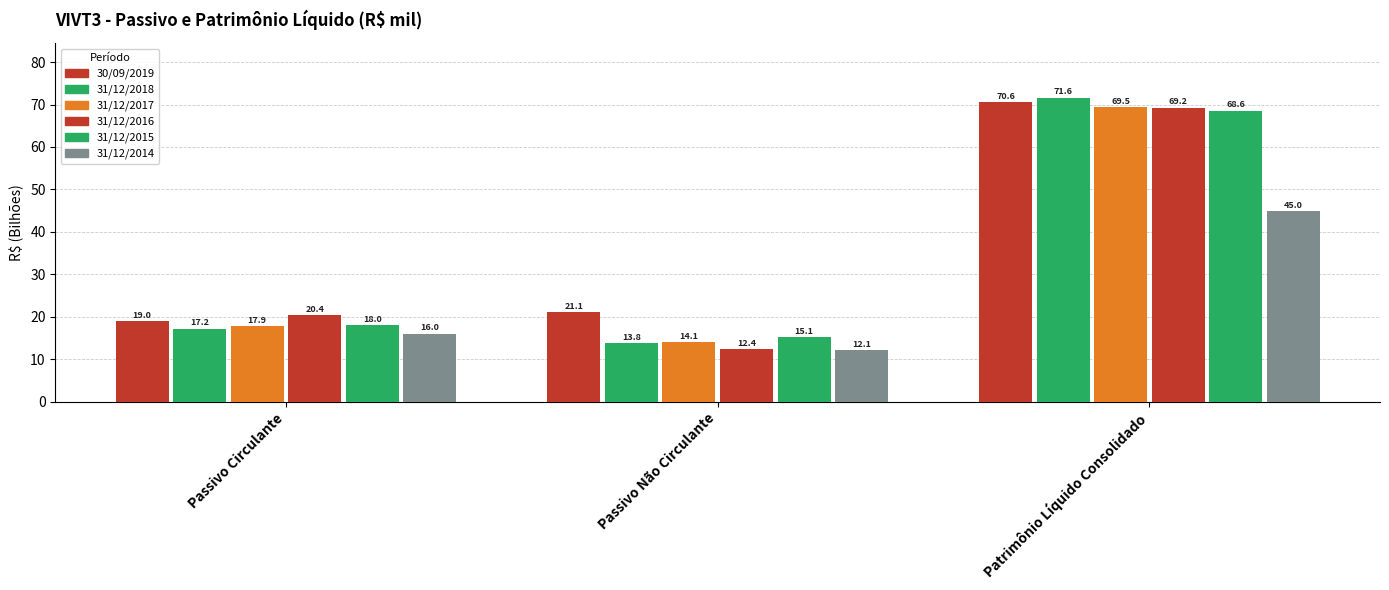

Reading left to right, what are all the values shown in this chart?

30/09/2019: 19.0	21.1	70.6
31/12/2018: 17.2	13.8	71.6
31/12/2017: 17.9	14.1	69.5
31/12/2016: 20.4	12.4	69.2
31/12/2015: 18.0	15.1	68.6
31/12/2014: 16.0	12.1	45.0